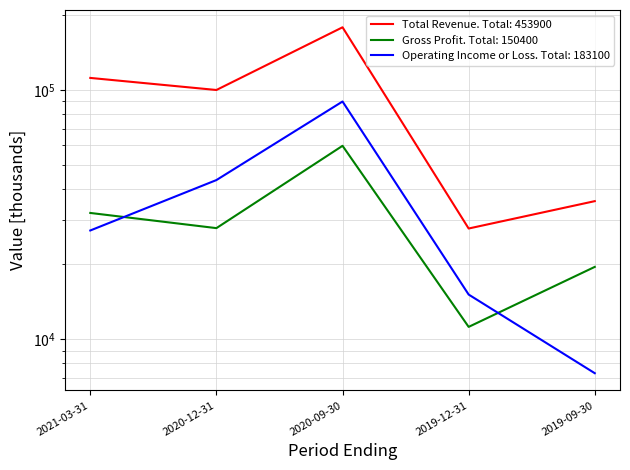

True or false: Total Revenue and Operating Income or Loss cross at least once.

False